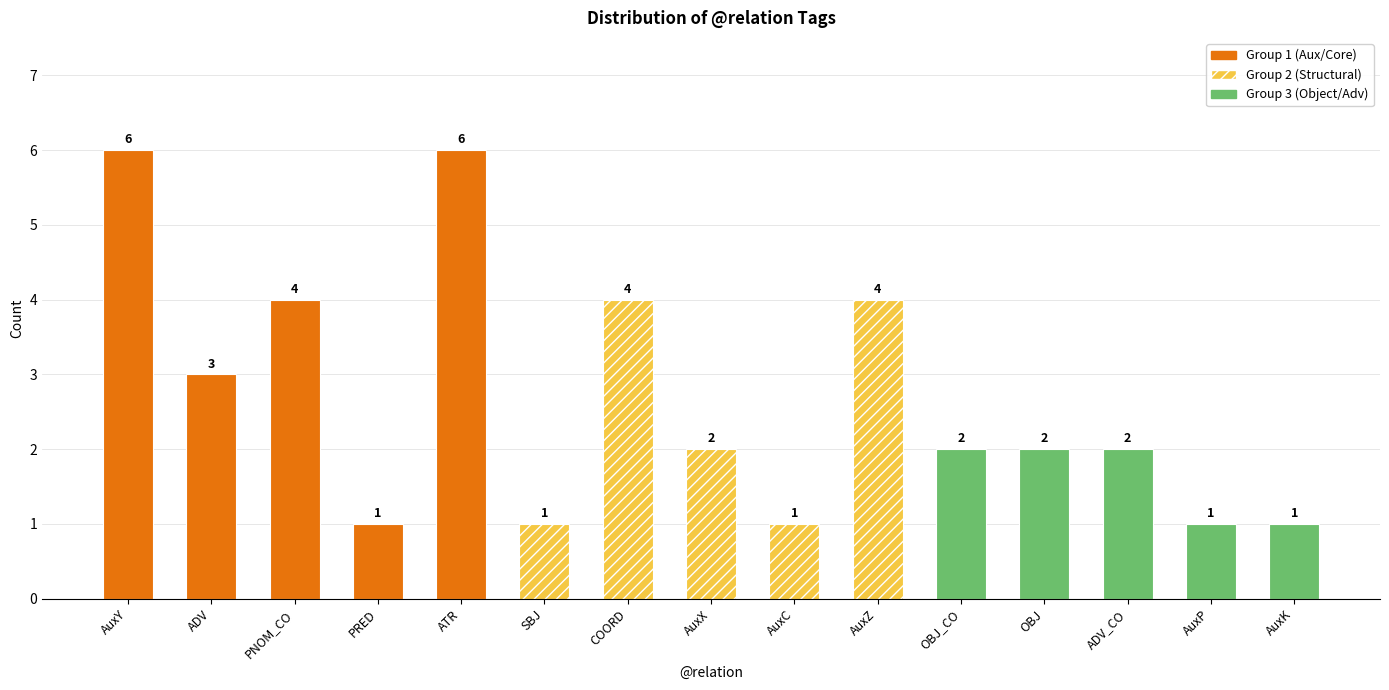

What is the sum of the values at COORD and AuxX?

6